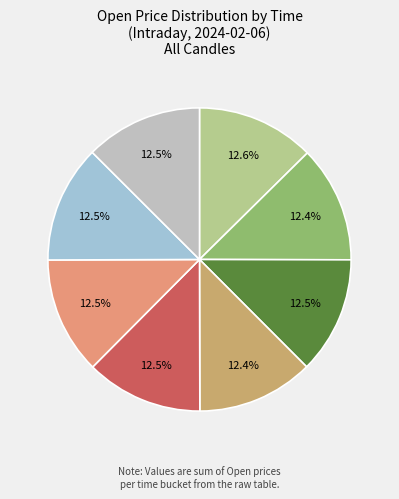

Which category has the smallest portion of the pie?

09:55